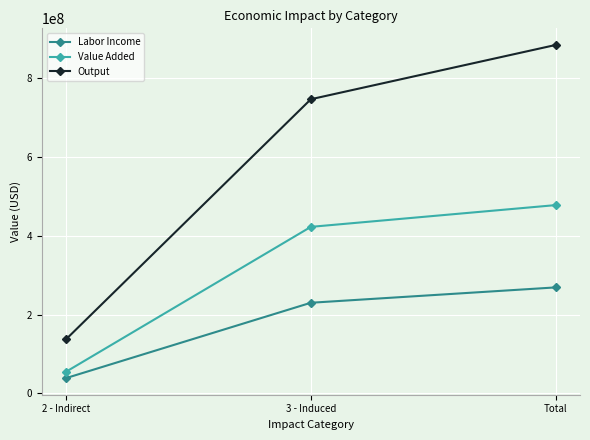

What are all the series names shown in the legend?

Labor Income, Value Added, Output